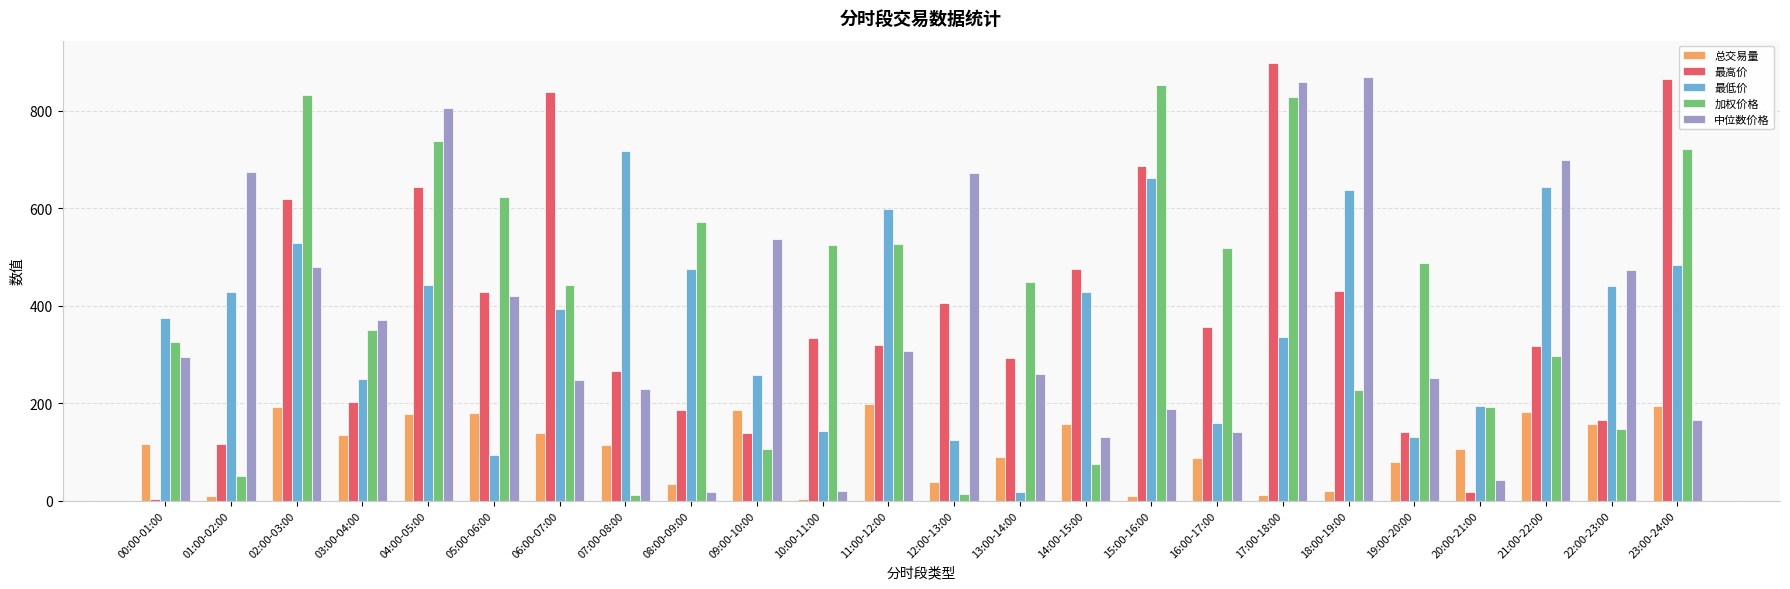

What is the highest value of the 加权价格 series?

851.4